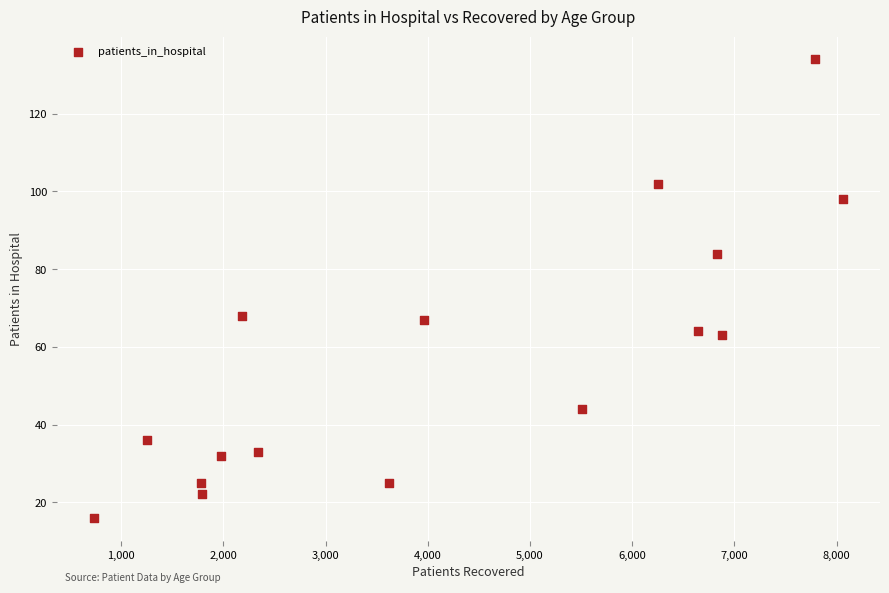

What is the range of X values (max minus min)?

7322